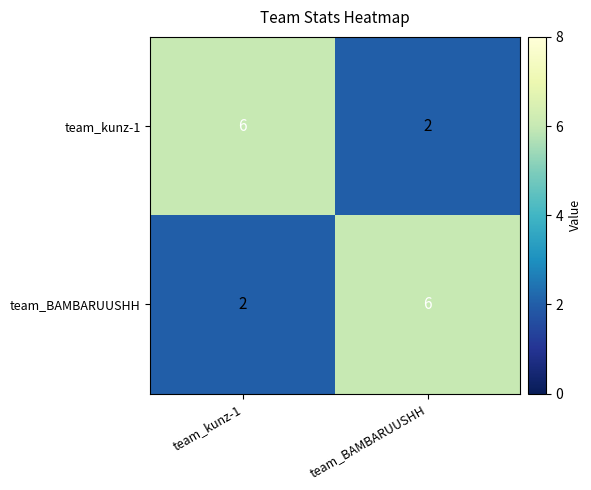

How many distinct data groups are displayed?

2